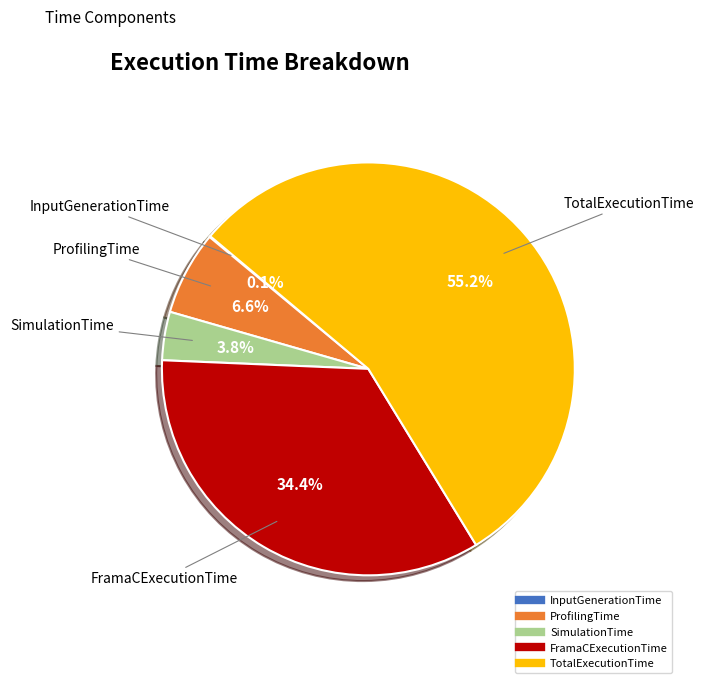

Does FramaCExecutionTime account for over 50% of the chart?

No